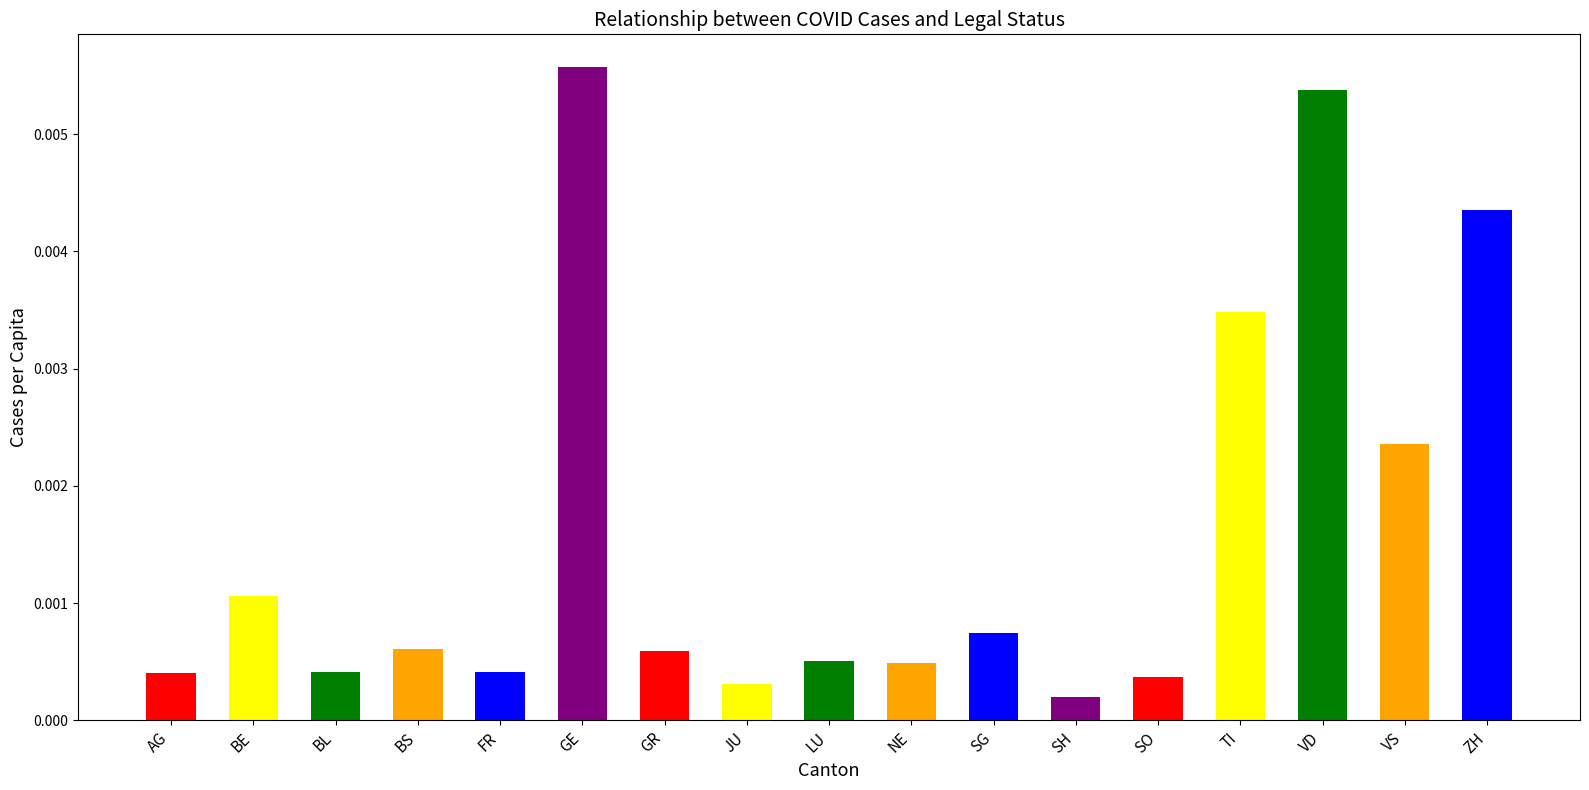

The value at TI is 0.0. True or false?

True